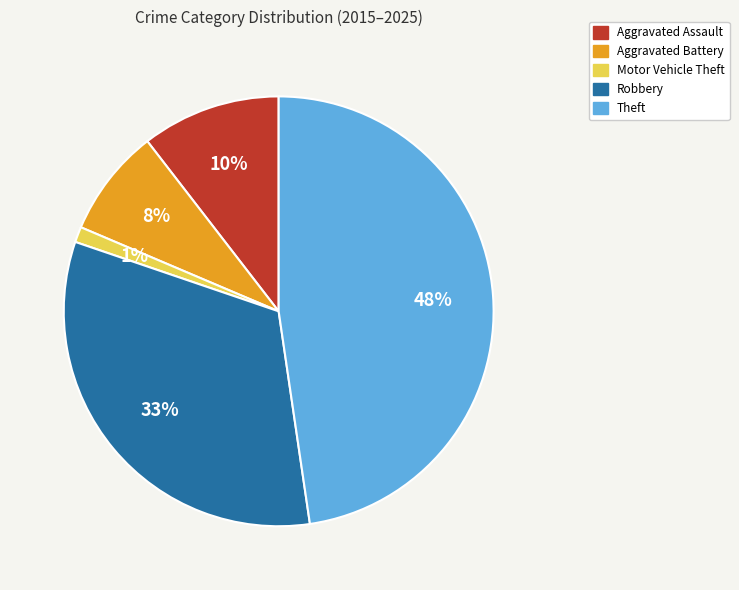

What percentage is the Theft slice, to the nearest percent?

48%